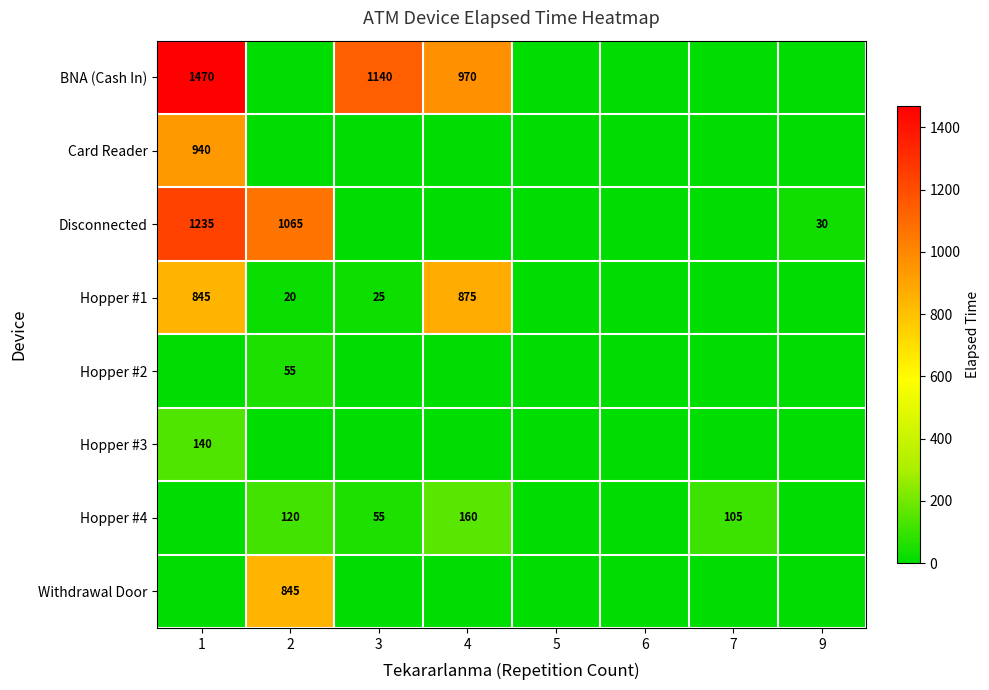

At which category does the chart reach its peak across all series?

1